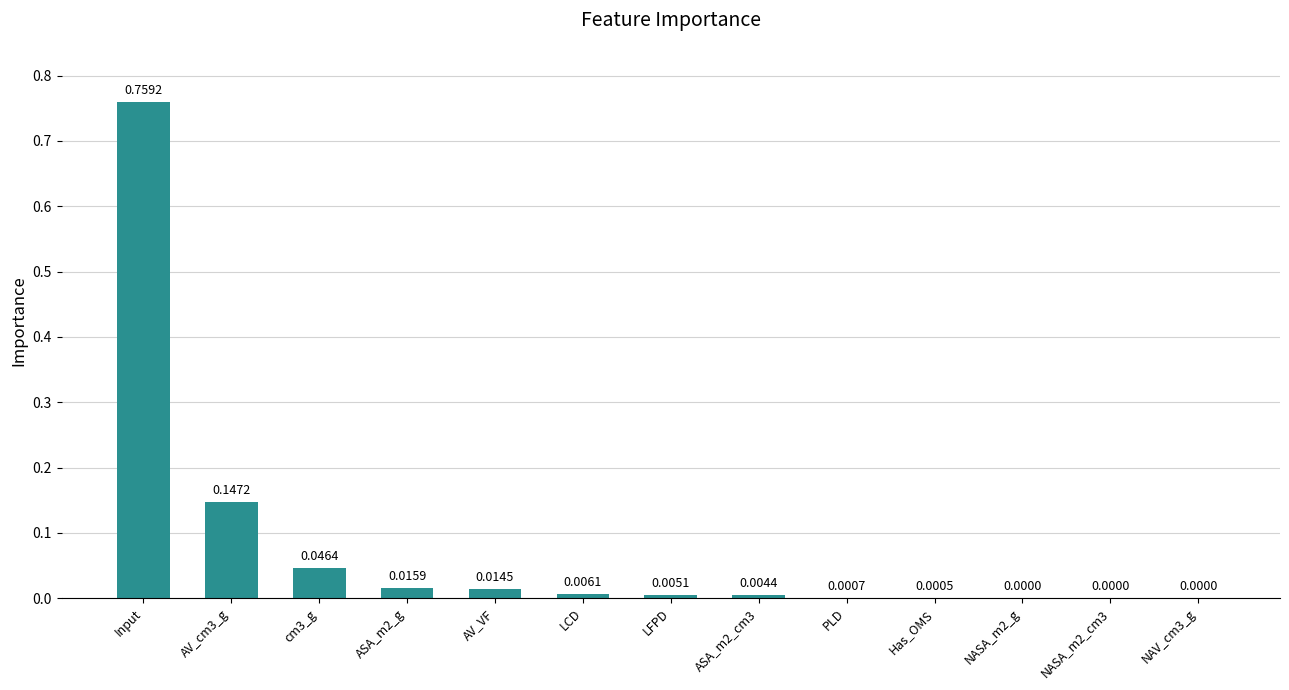

Which has a higher value, cm3_g or LFPD?

cm3_g